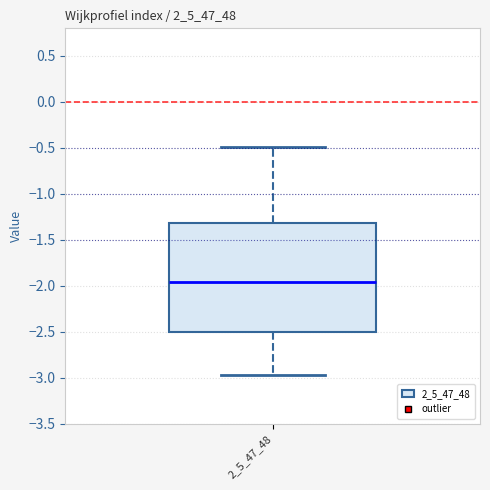

Transcribe this box plot: give where the median line is, the range the box spans, and where the two whiskers end, as read against the y-axis. The values are not printed on the chart, so give them approximately, as read against the axis.

median -1.95, box -2.50 to -1.30, whiskers -2.95 to -0.50